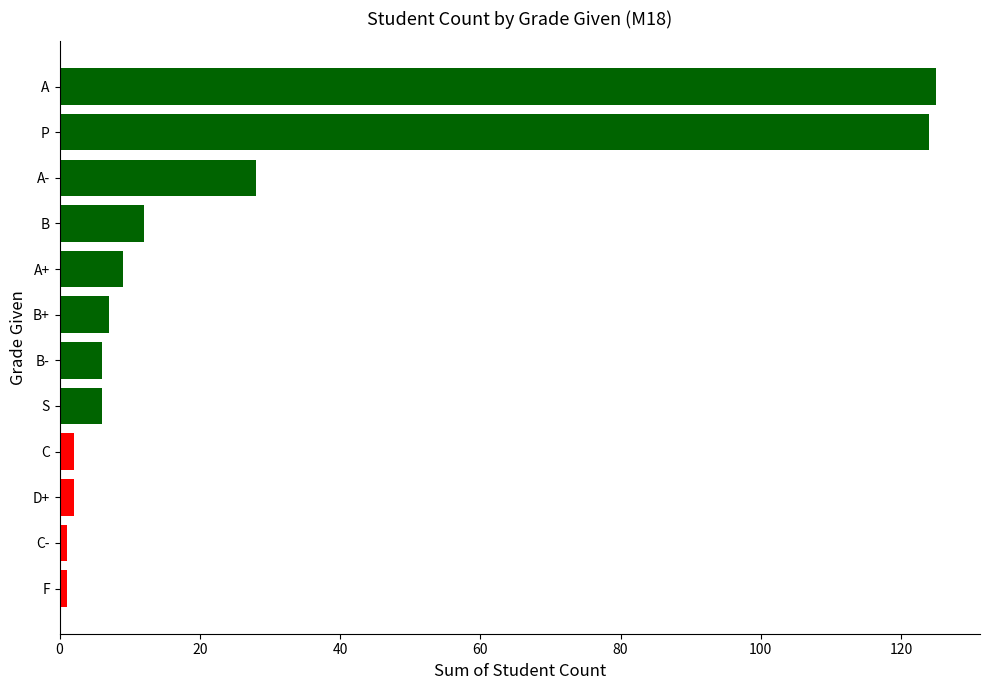

How many bars are there in total?

12